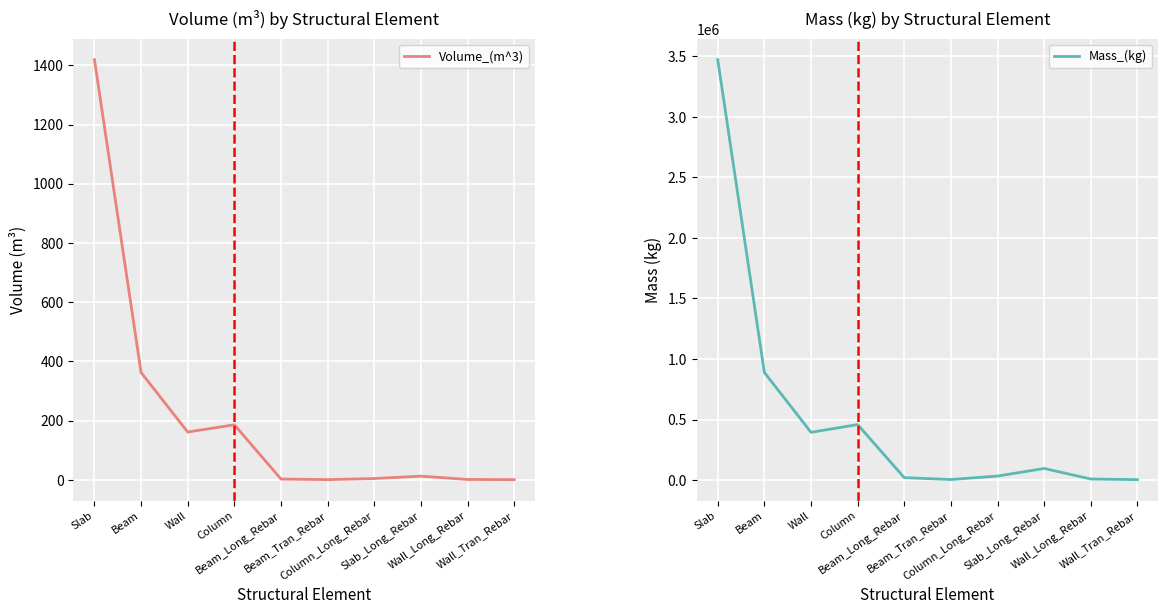

True or false: Mass_(kg) and Volume_(m^3) cross at least once.

False